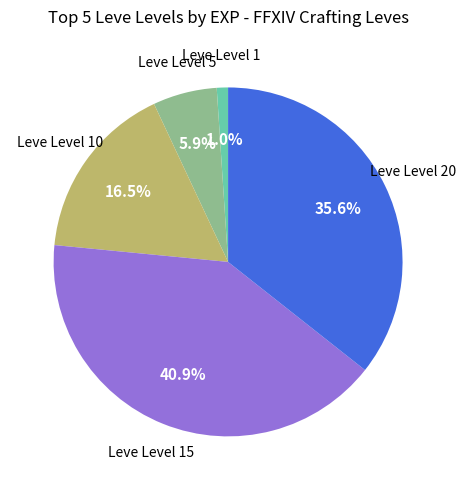

Do Leve Level 15 and Leve Level 5 together represent more than half of the pie?

No